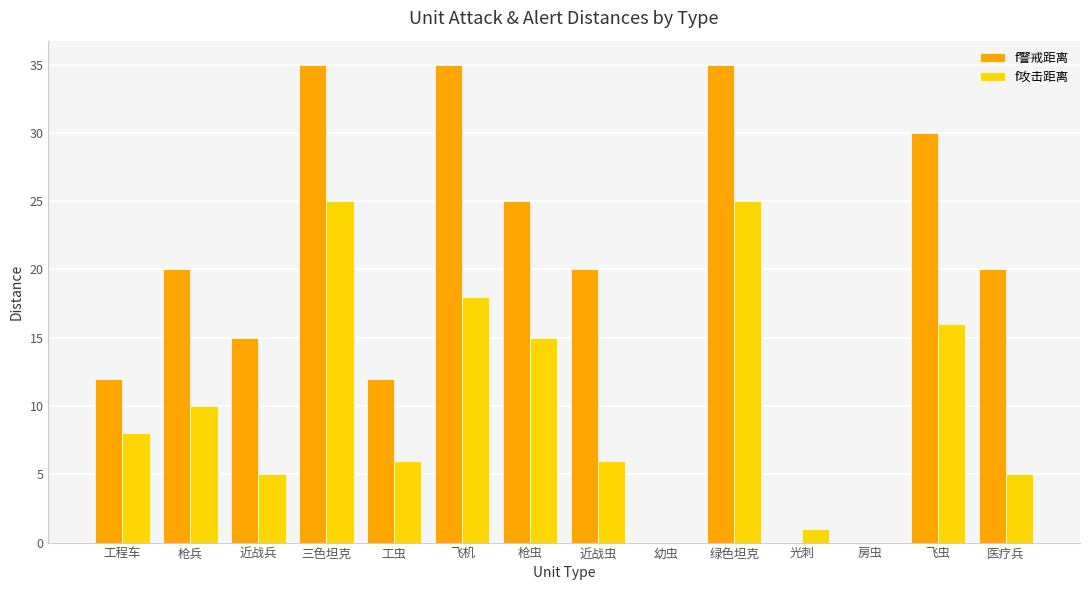

Which series has the largest total across all categories?

f警戒距离